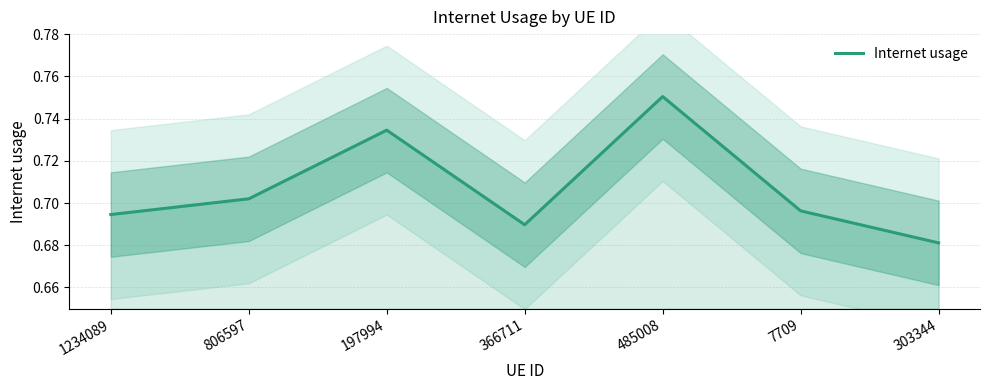

How many categories are shown in the chart?

7